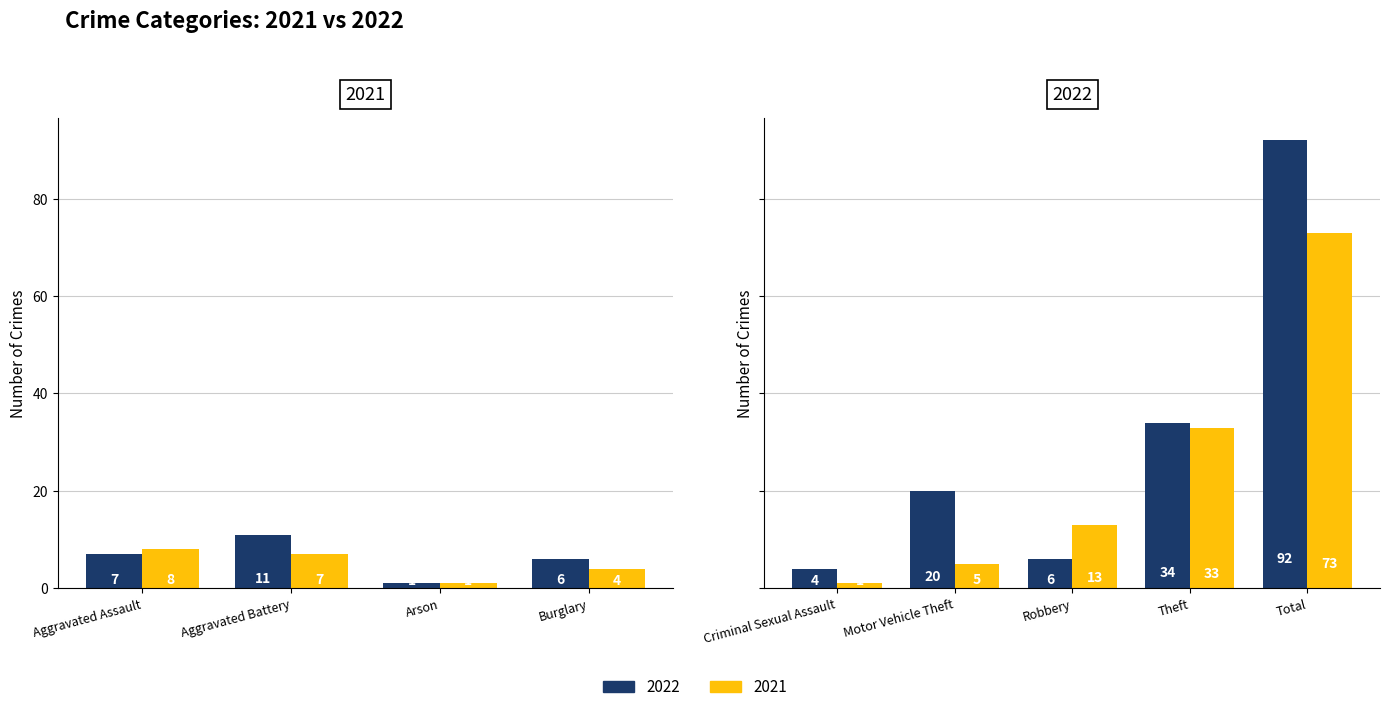

List the series in order of their overall mean, highest first.

2022, 2021